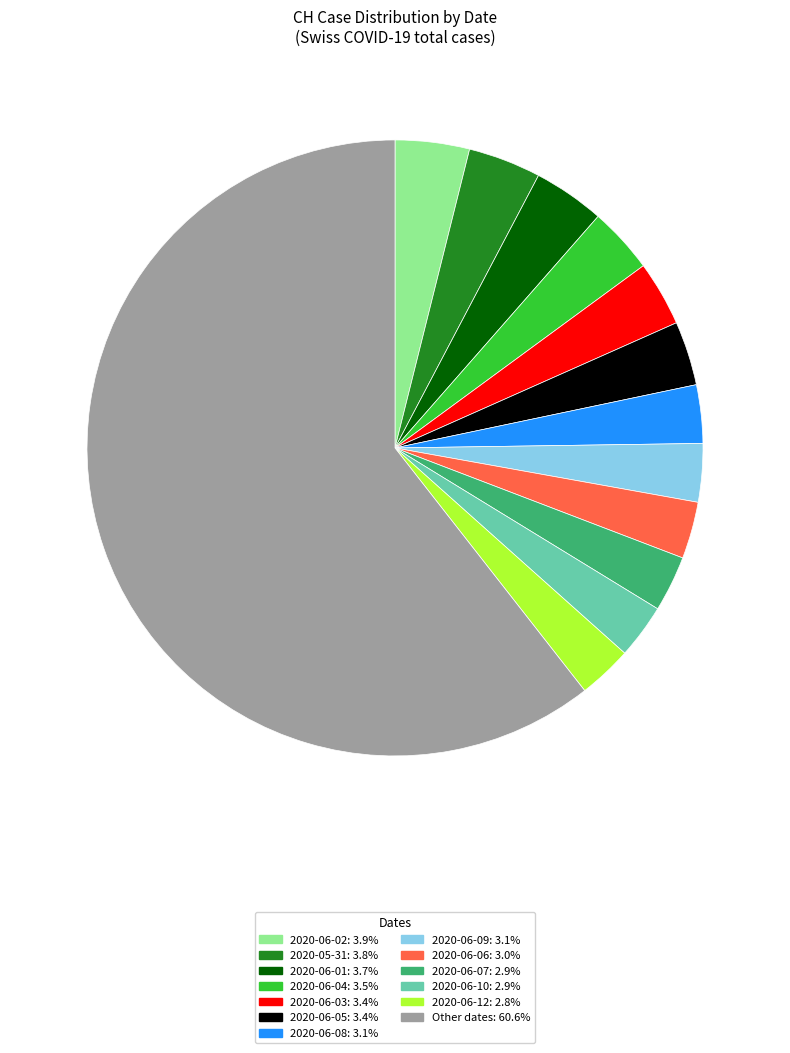

Is there a majority slice in this chart?

Yes